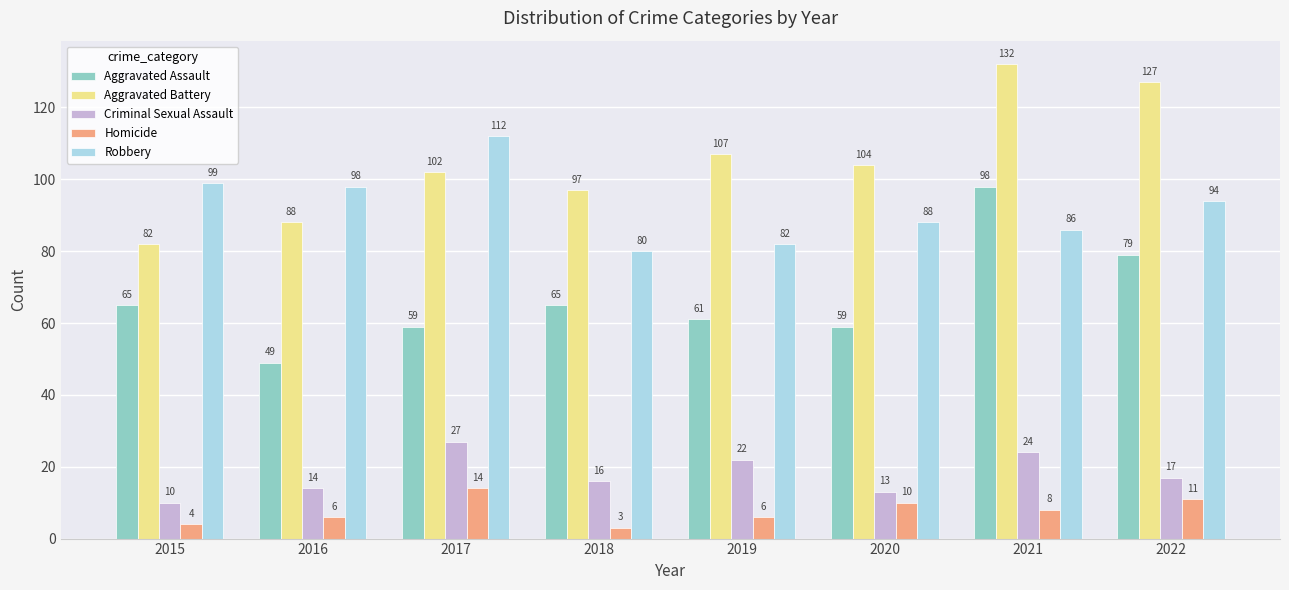

Which series has the largest range (max minus min)?

Aggravated Battery